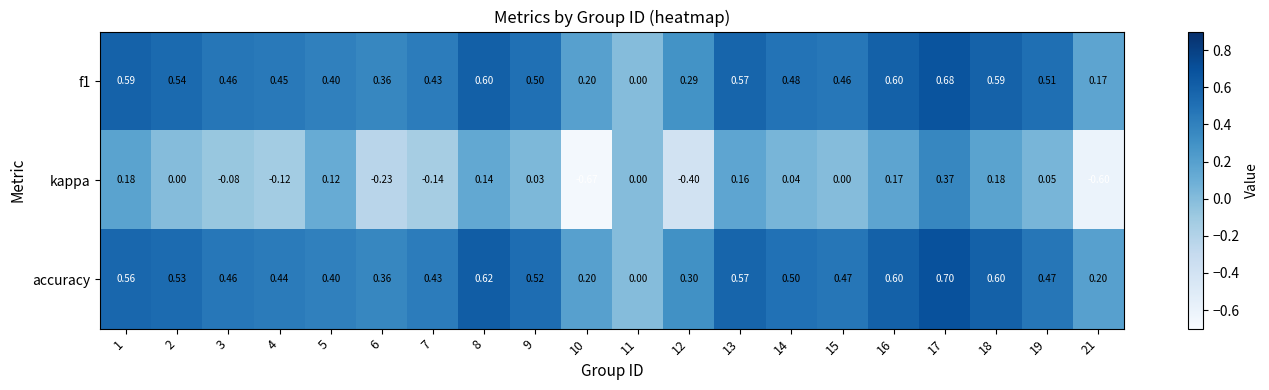

Which series has the largest total across all categories?

accuracy